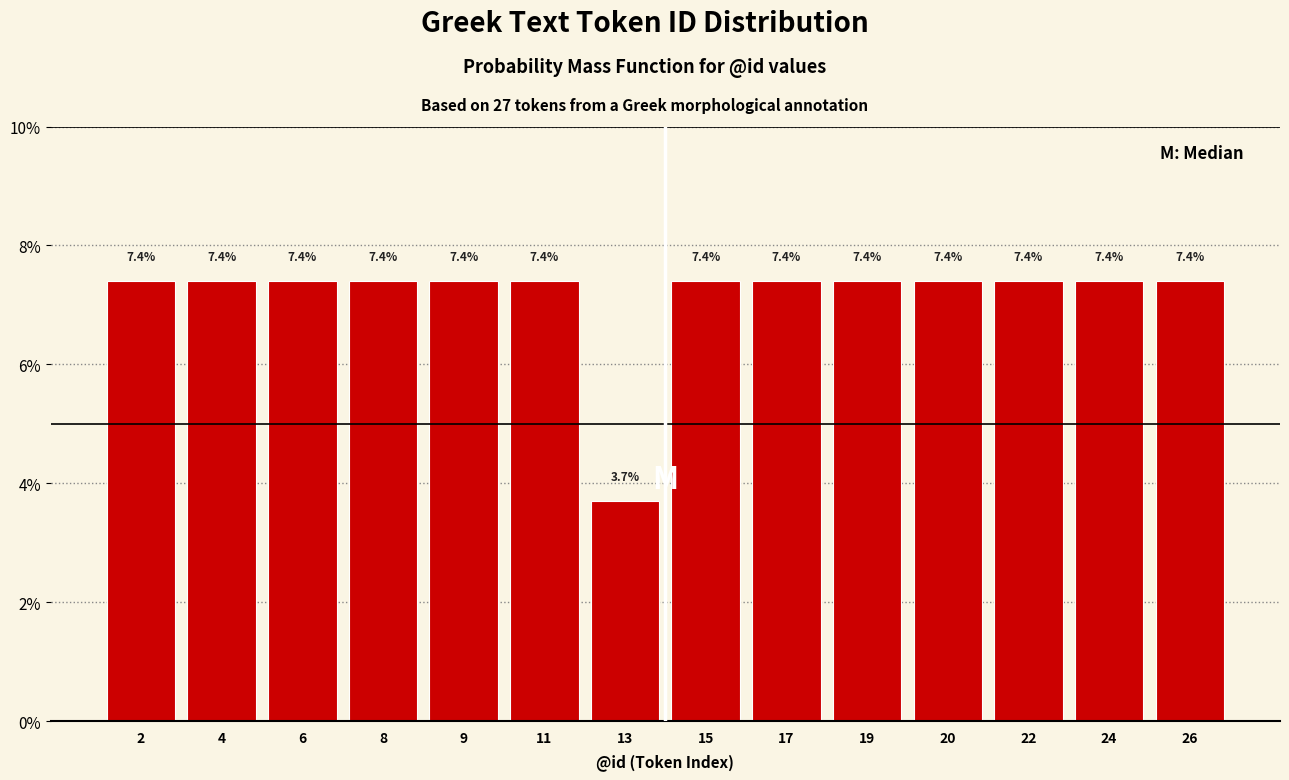

Reading left to right, transcribe all the data shown in this chart.

2=7.4	4=7.4	6=7.4	8=7.4	9=7.4	11=7.4	13=3.7	15=7.4	17=7.4	19=7.4	20=7.4	22=7.4	24=7.4	26=7.4